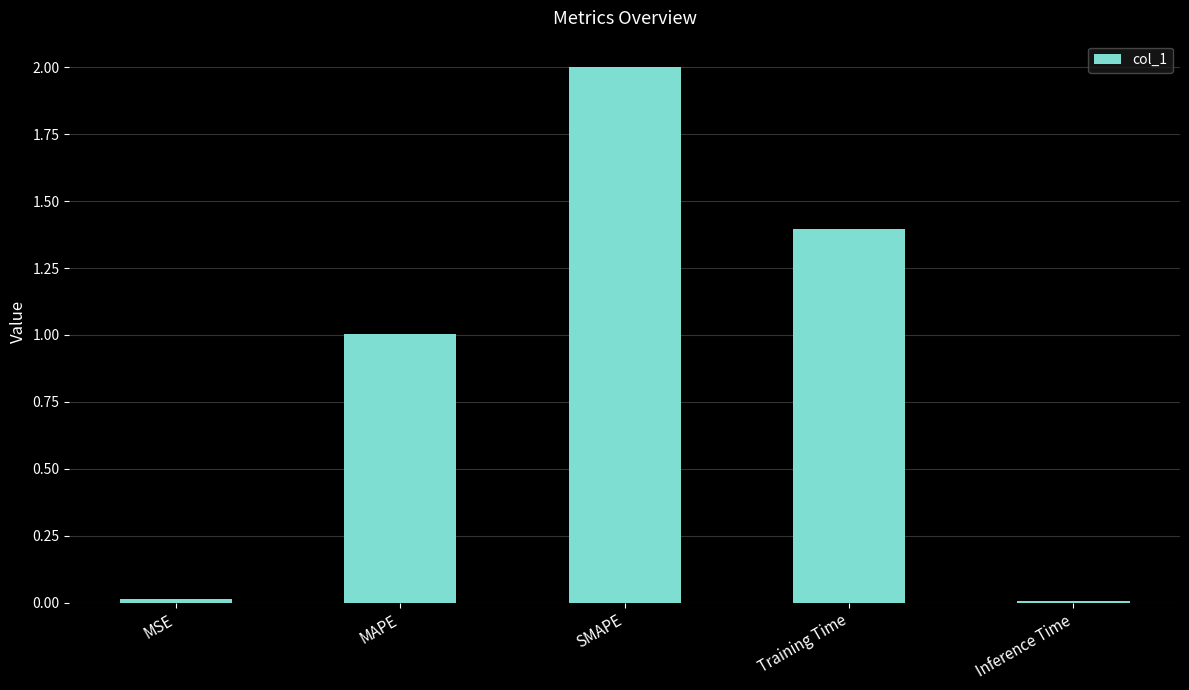

What is the label of the 2nd bar from the left?

MAPE